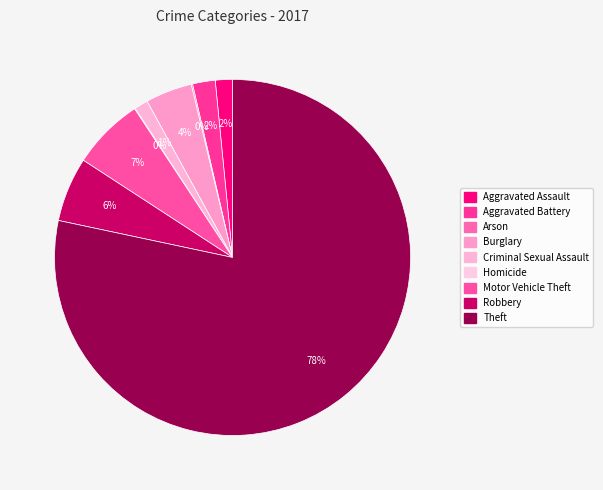

What is the change in value from Aggravated Assault to Arson?

-23